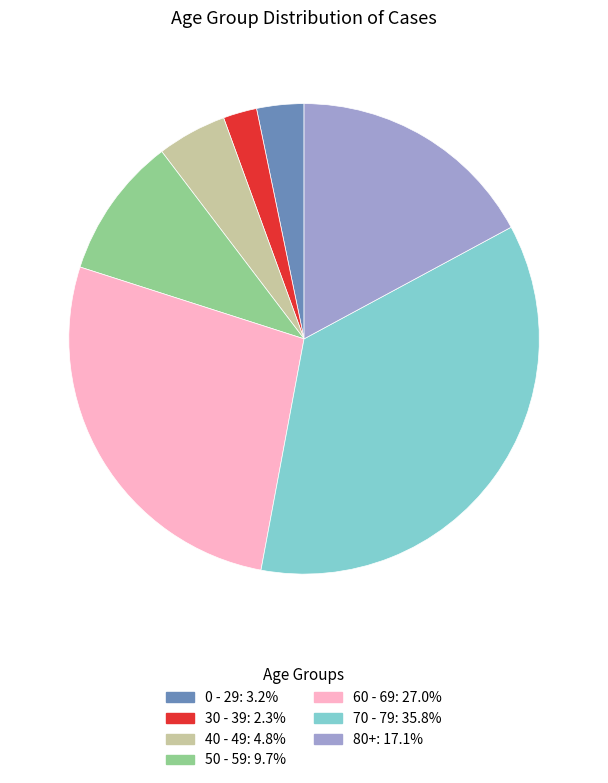

Approximately how many times larger is the value at 50 - 59 compared to 80+?

0.6